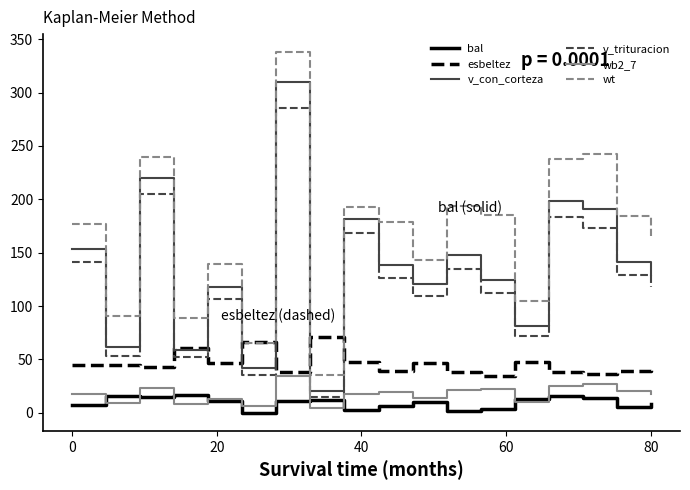

What is the greatest value displayed?

337.9